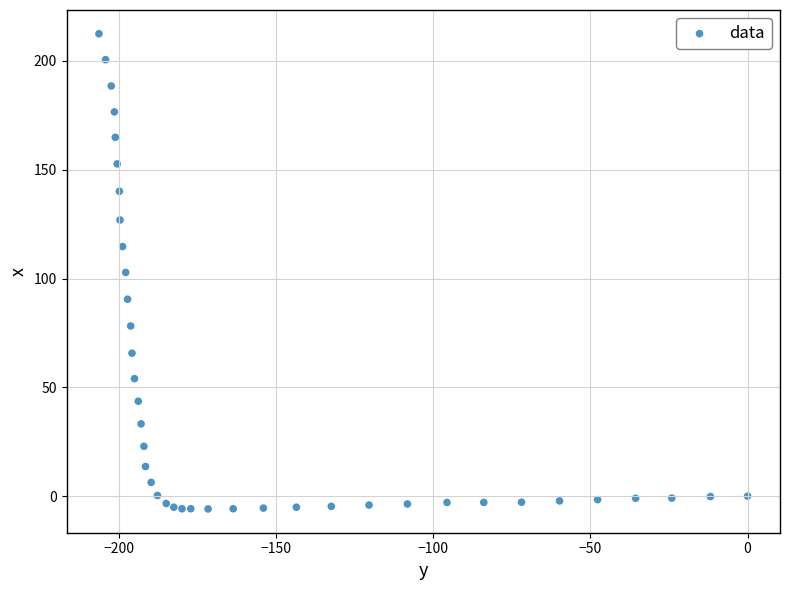

What is the range of X values (max minus min)?

206.3